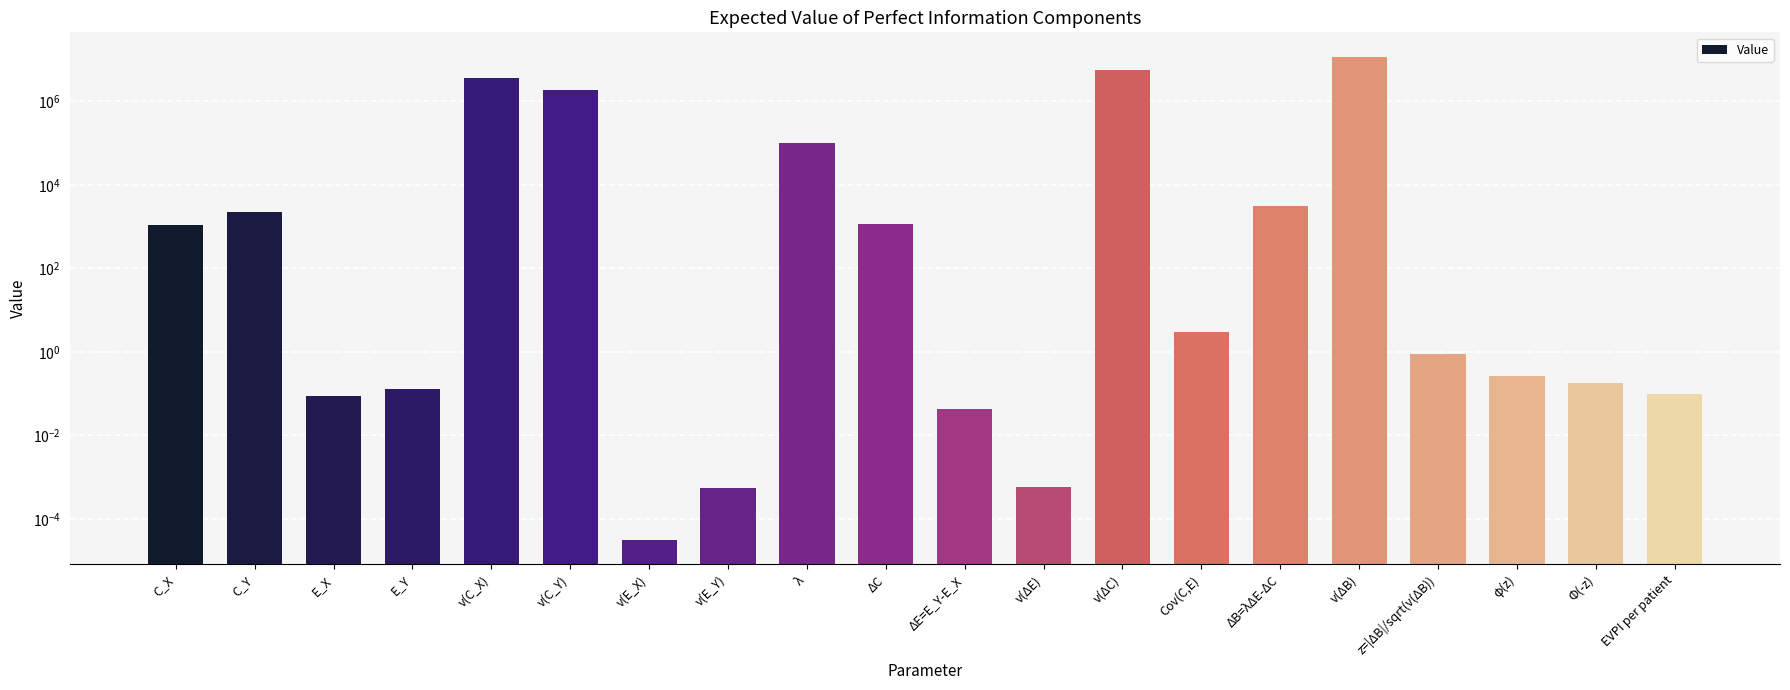

Which category has the highest value across all series?

v(ΔB)